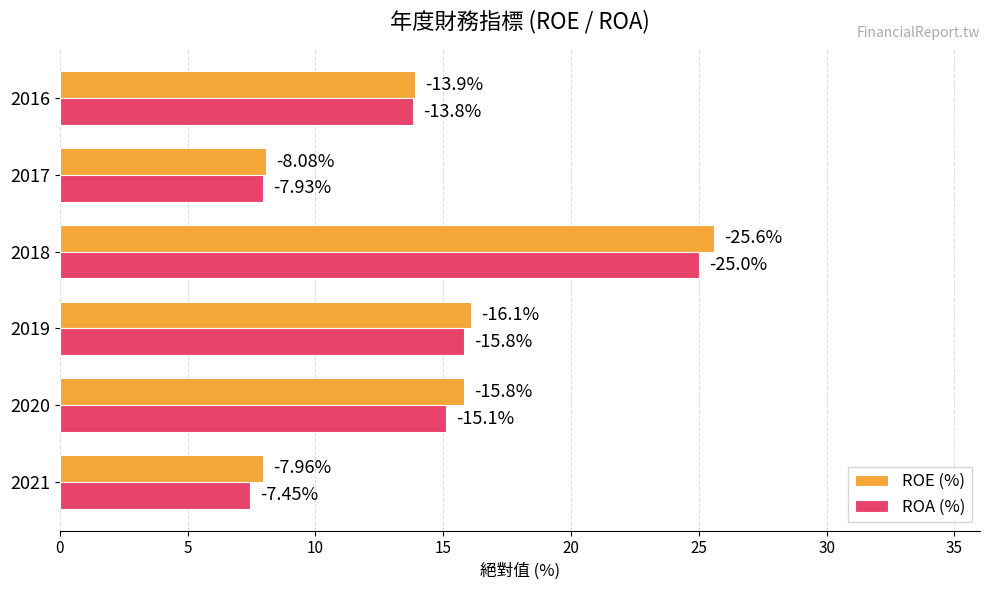

What is the value of the ROA (%) bar at the 3rd from the left?

15.8